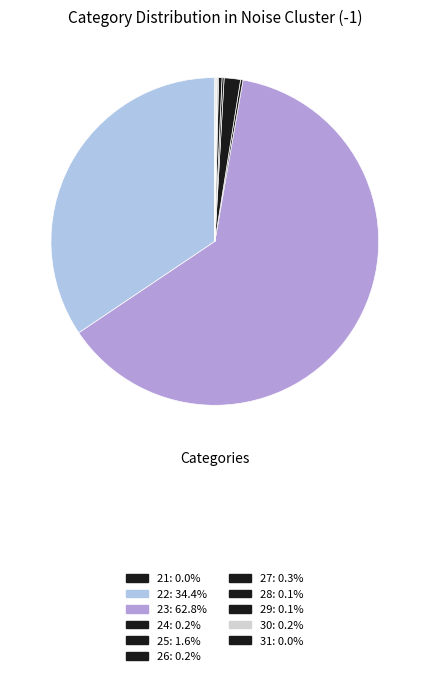

Which slice is the largest?

23